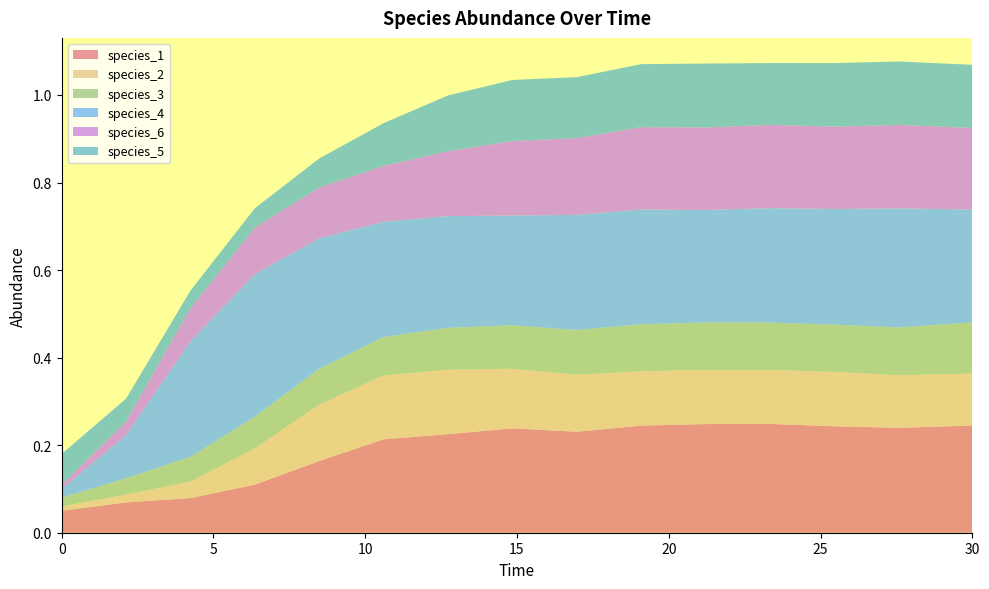

Reading right to left, extract all data points from this chart.

species_1: 0.2	0.2	0.2	0.2	0.2	0.2	0.2	0.2	0.2	0.2	0.2	0.1	0.1	0.1	0.1
species_2: 0.1	0.1	0.1	0.1	0.1	0.1	0.1	0.1	0.1	0.1	0.1	0.1	0.0	0.0	0.0
species_3: 0.1	0.1	0.1	0.1	0.1	0.1	0.1	0.1	0.1	0.1	0.1	0.1	0.1	0.0	0.0
species_4: 0.3	0.3	0.3	0.3	0.3	0.3	0.3	0.3	0.3	0.3	0.3	0.3	0.3	0.1	0.0
species_6: 0.2	0.2	0.2	0.2	0.2	0.2	0.2	0.2	0.1	0.1	0.1	0.1	0.1	0.0	0.0
species_5: 0.1	0.1	0.1	0.1	0.1	0.1	0.1	0.1	0.1	0.1	0.1	0.0	0.0	0.1	0.1